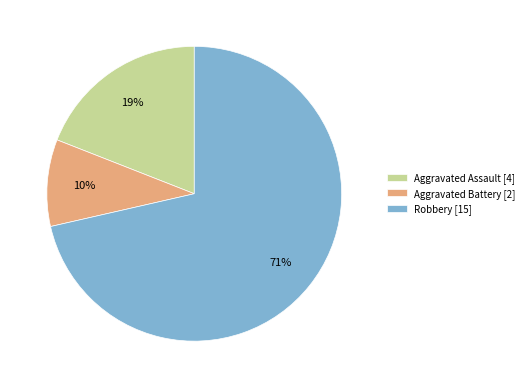

What percentage is the Aggravated Assault [4] slice, to the nearest percent?

19%